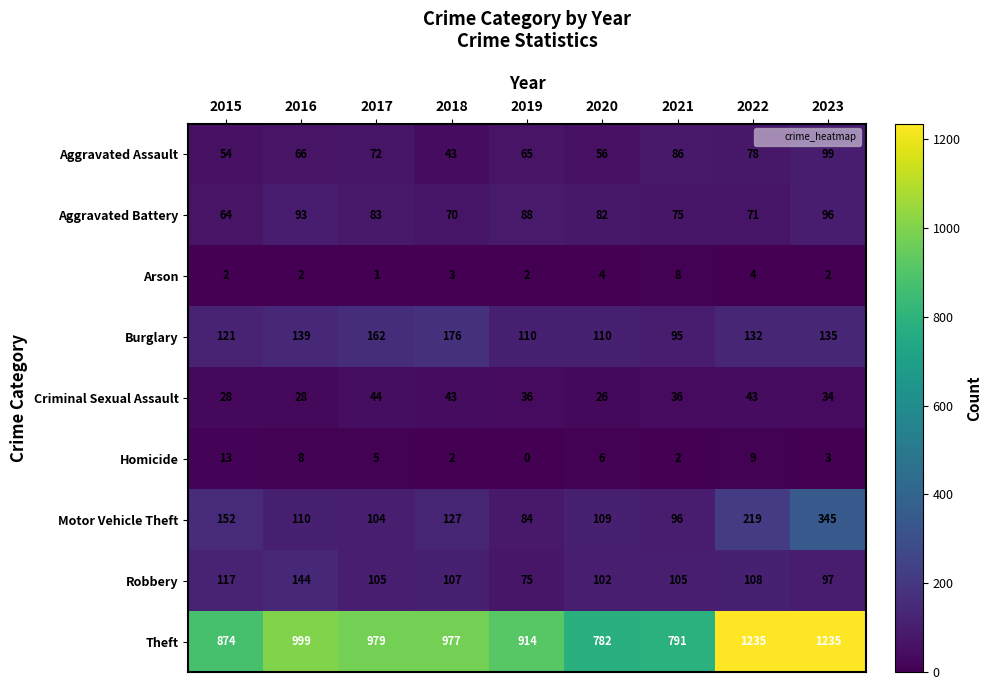

What is the sum of all Criminal Sexual Assault values?

318